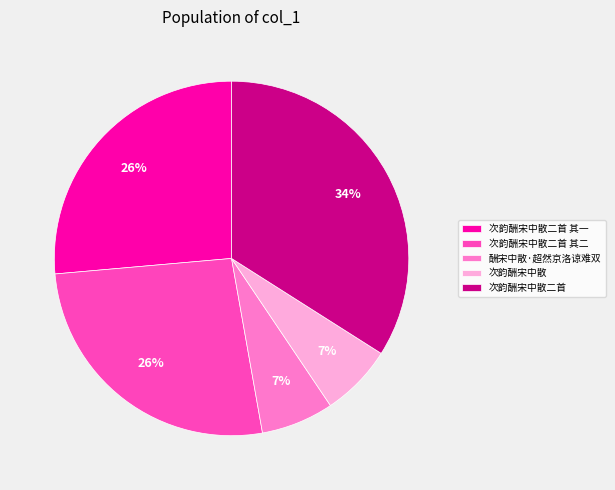

True or false: 次韵酬宋中散 accounts for 7% of the total.

True